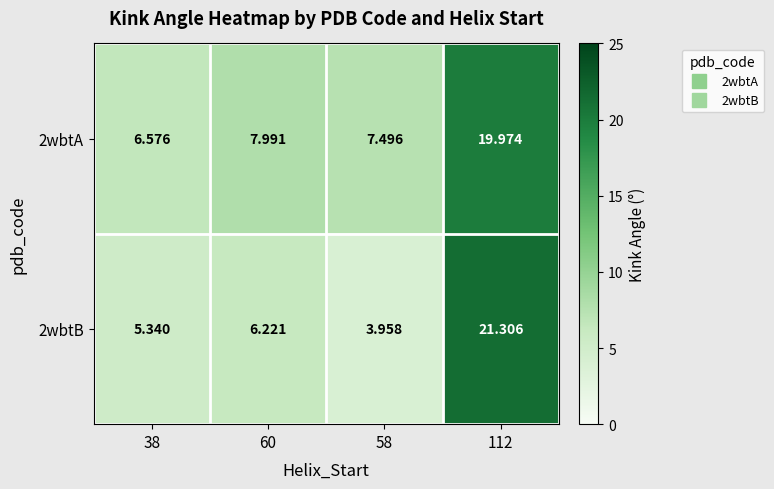

At how many categories does at least one series exceed 5?

4